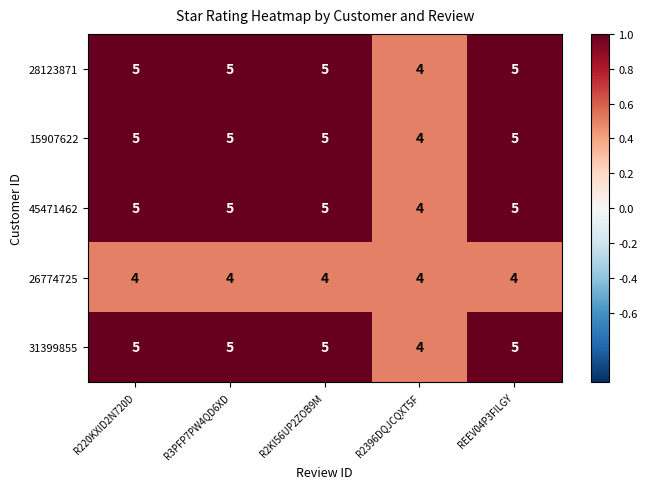

The 31399855 series shows 3 at R220KXID2N720D. True or false?

False